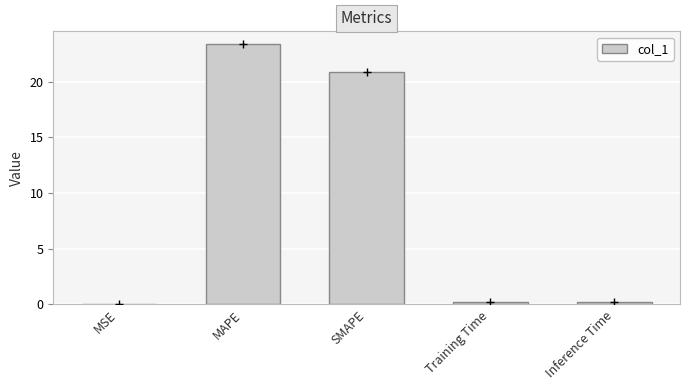

Between MAPE and Inference Time, which is larger?

MAPE